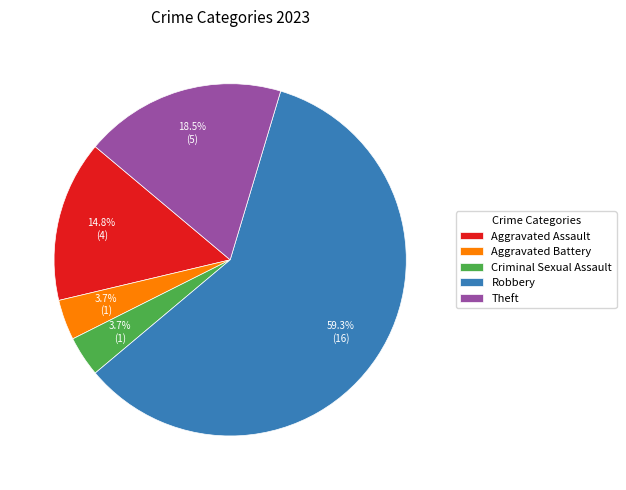

Count the number of slices in the pie.

5